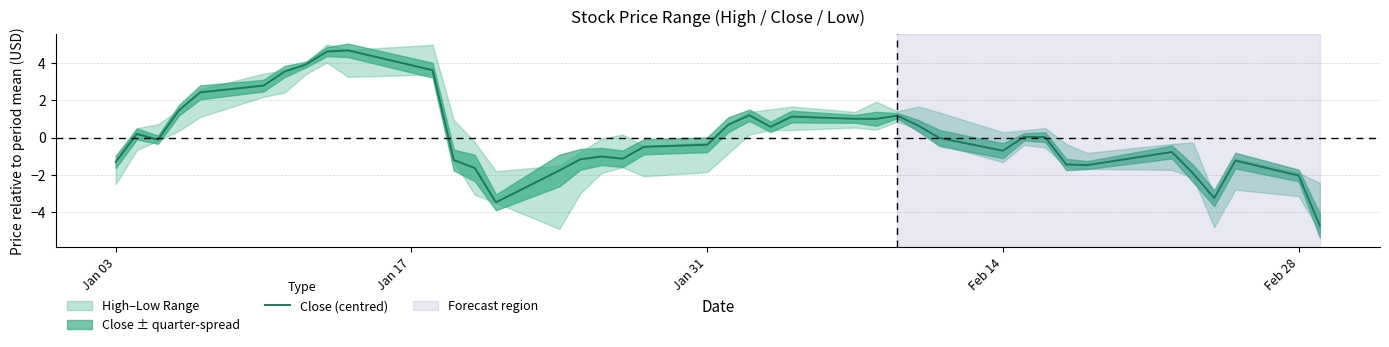

What is the value of the 18th point from the left?

-1.1